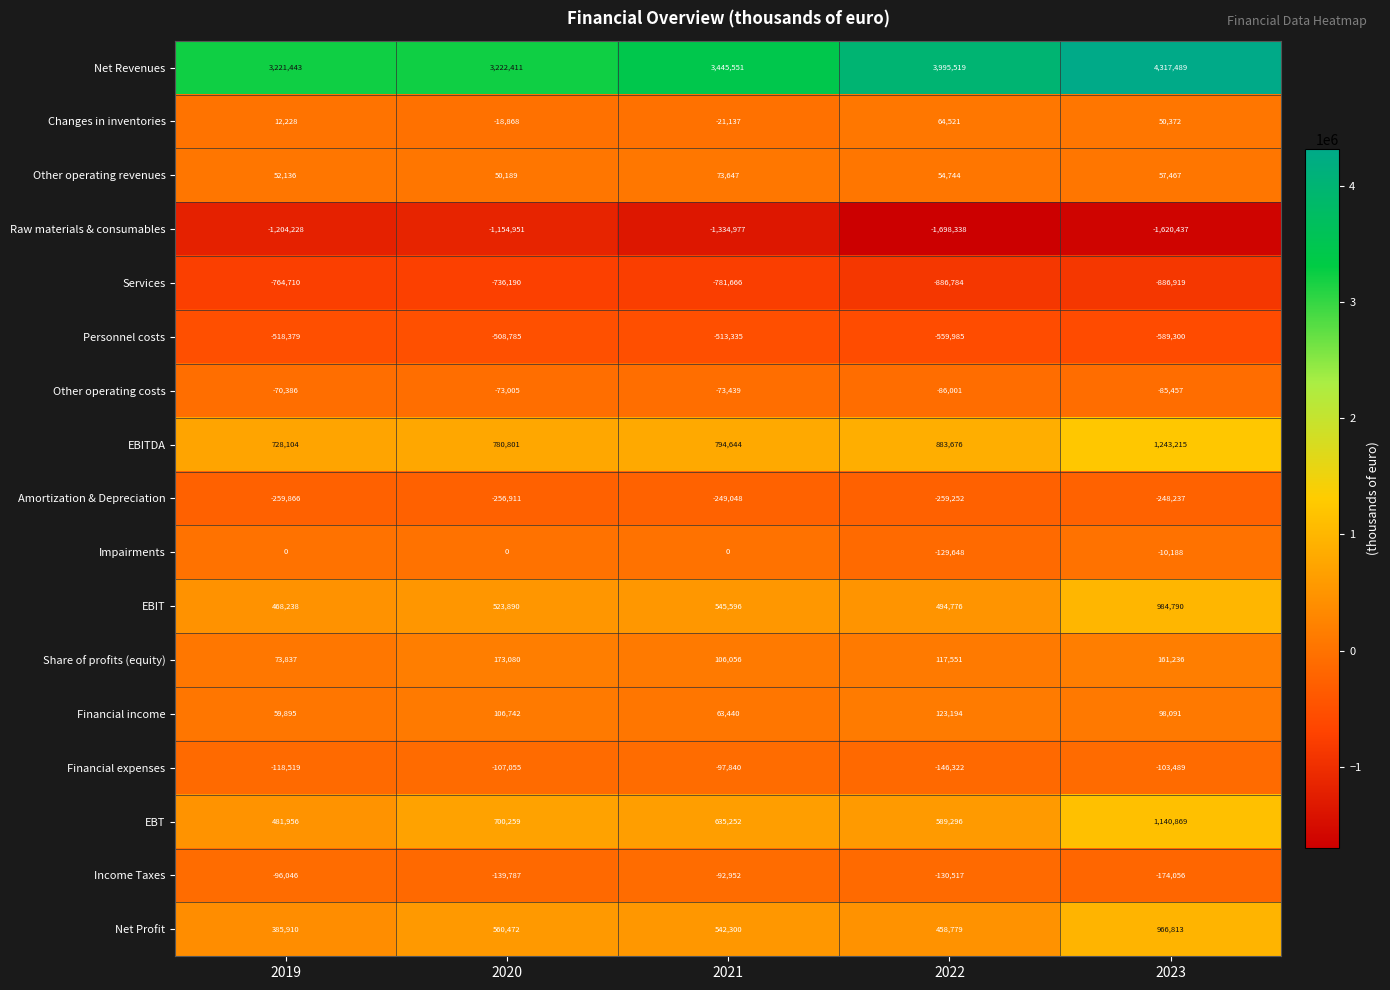

True or false: Net Profit has a value of 854720 at 2021.

False